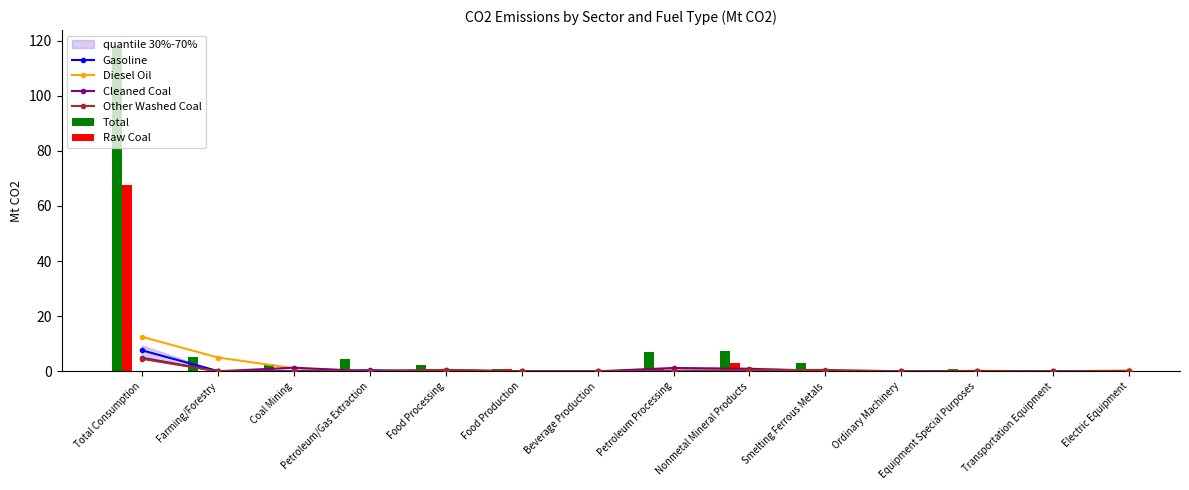

What is the average value of the Gasoline series?

0.6